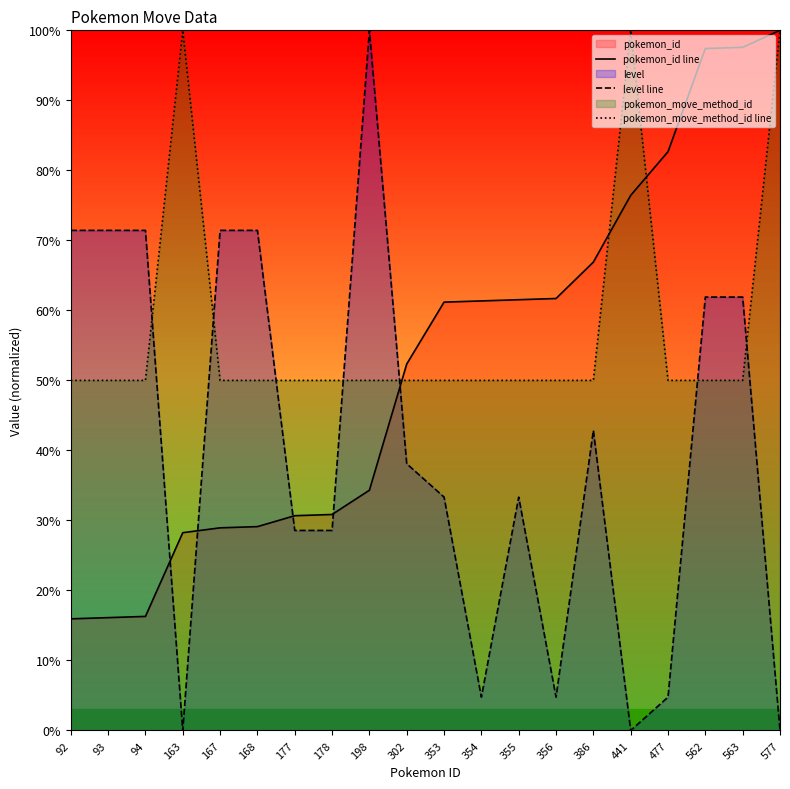

After their last crossing, which series has the higher values: pokemon_id line or level line?

pokemon_id line